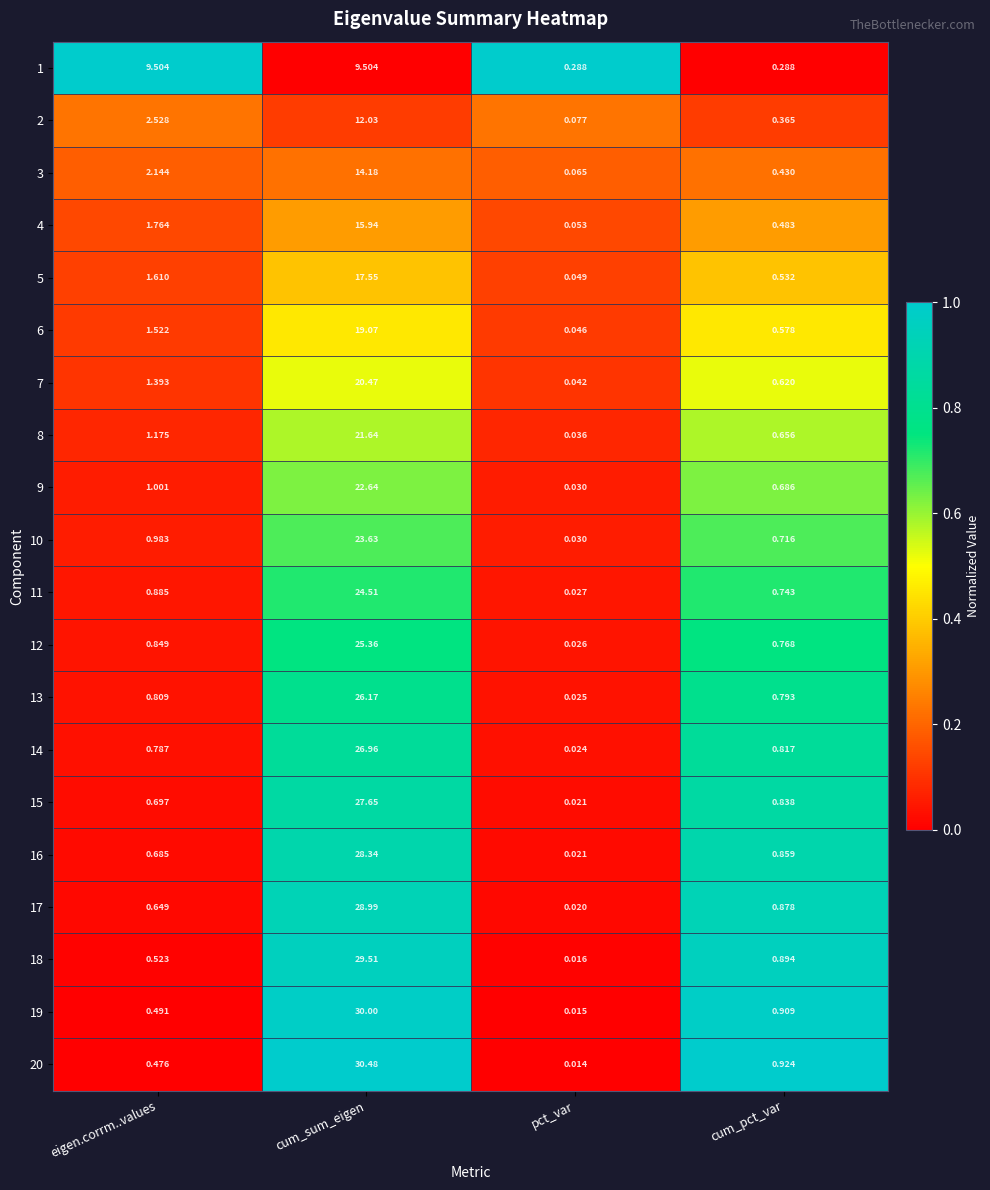

At which category does the chart reach its peak across all series?

cum_sum_eigen